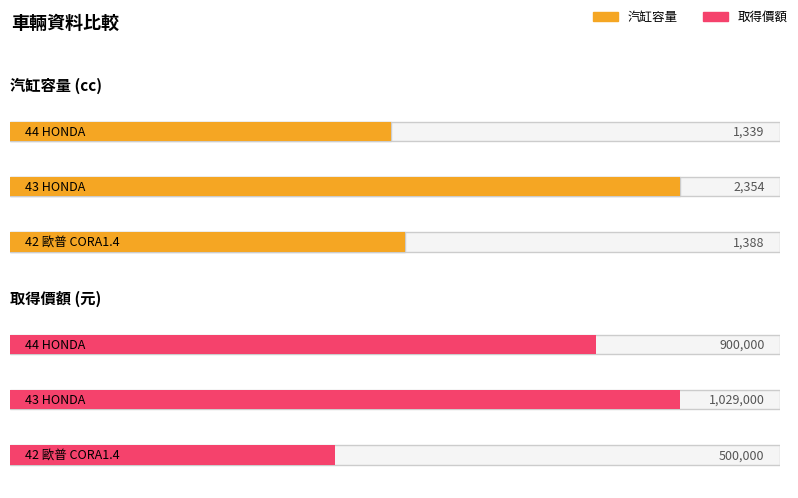

How many groups of bars are there?

3